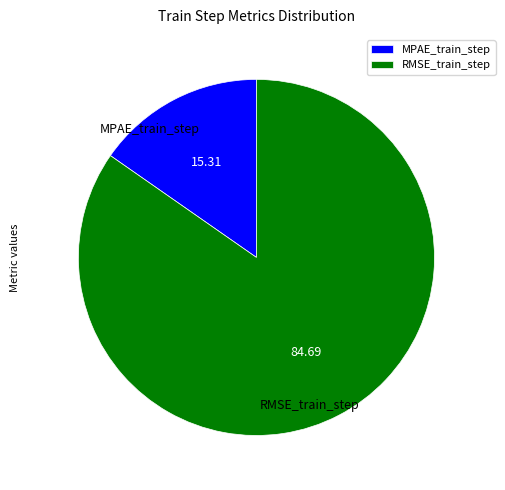

Do RMSE_train_step and MPAE_train_step together represent more than half of the pie?

Yes